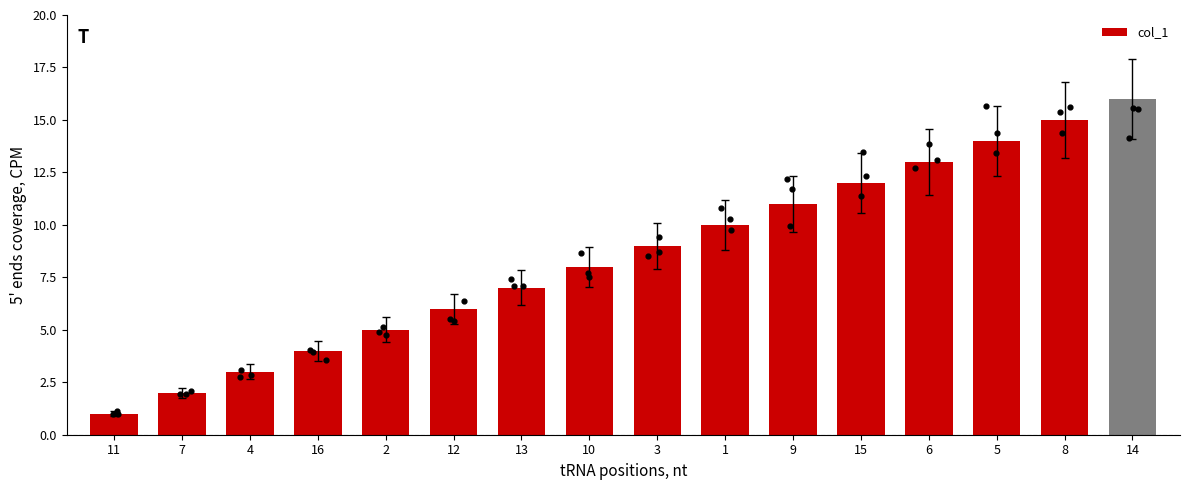

Approximately how many times larger is the value at 14 compared to 11?

16.0